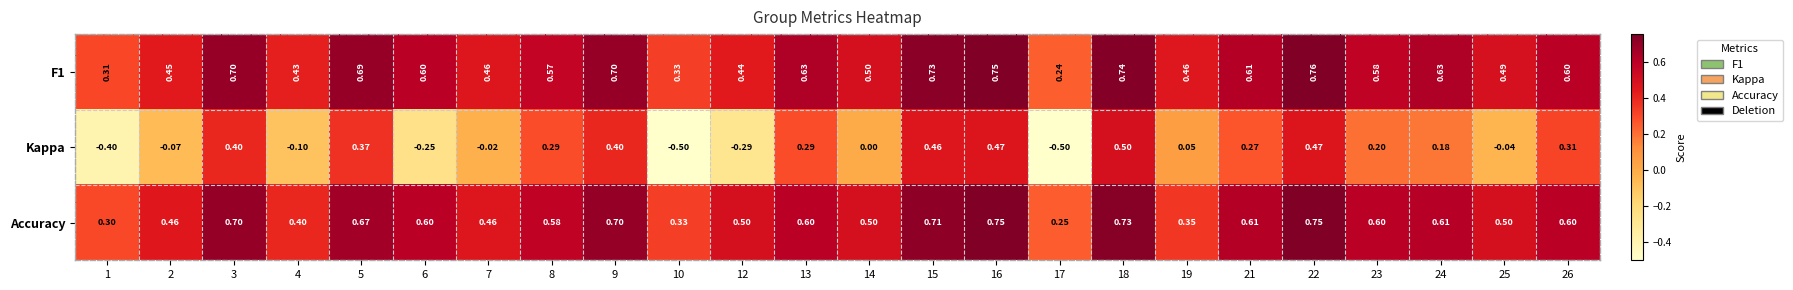

Is the value of Kappa at 21 greater than the value of F1 at 16?

No